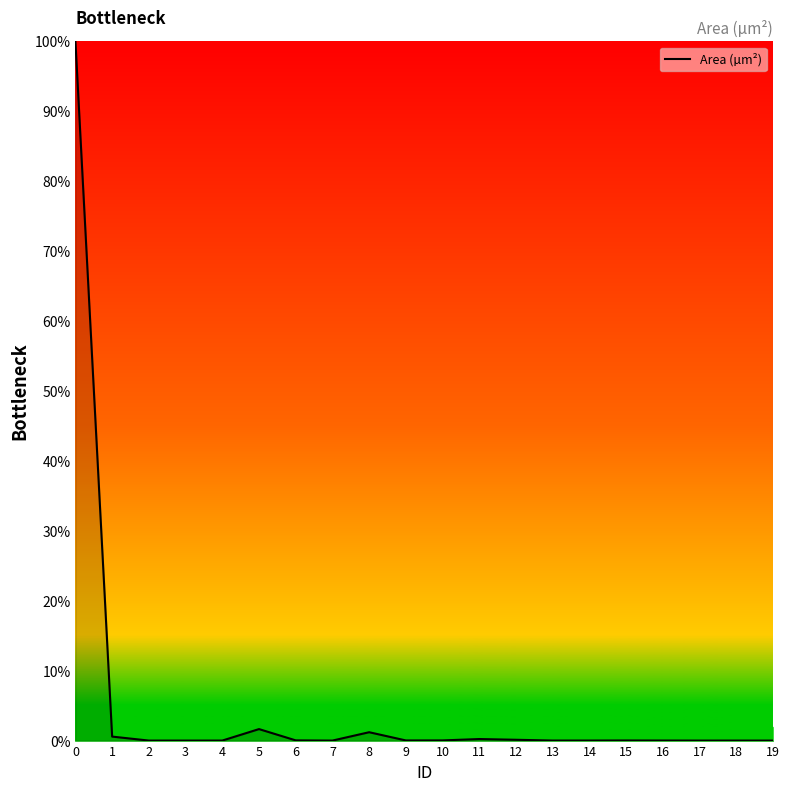

What is the greatest value displayed?

100.0